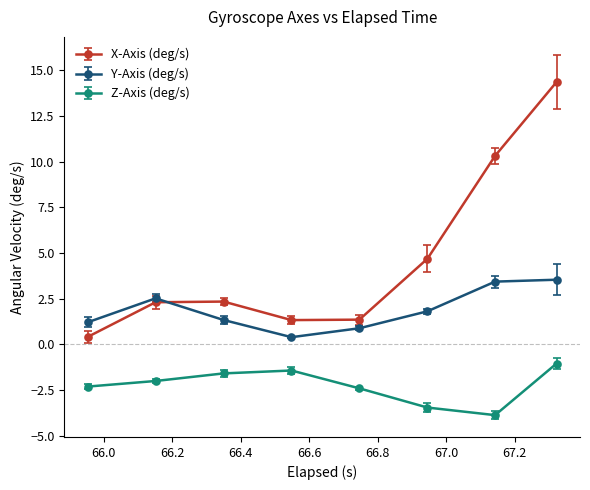

Which series has the largest total across all categories?

X-Axis (deg/s)